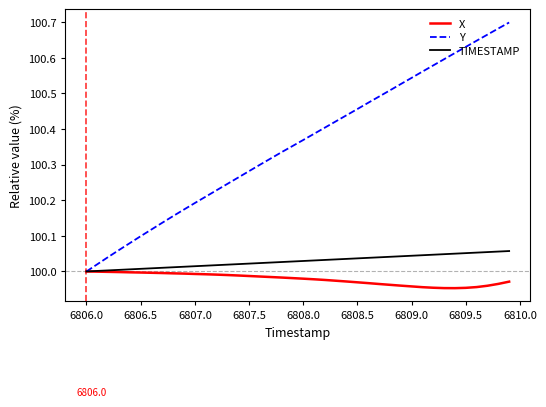

Which series has the widest spread of values?

Y